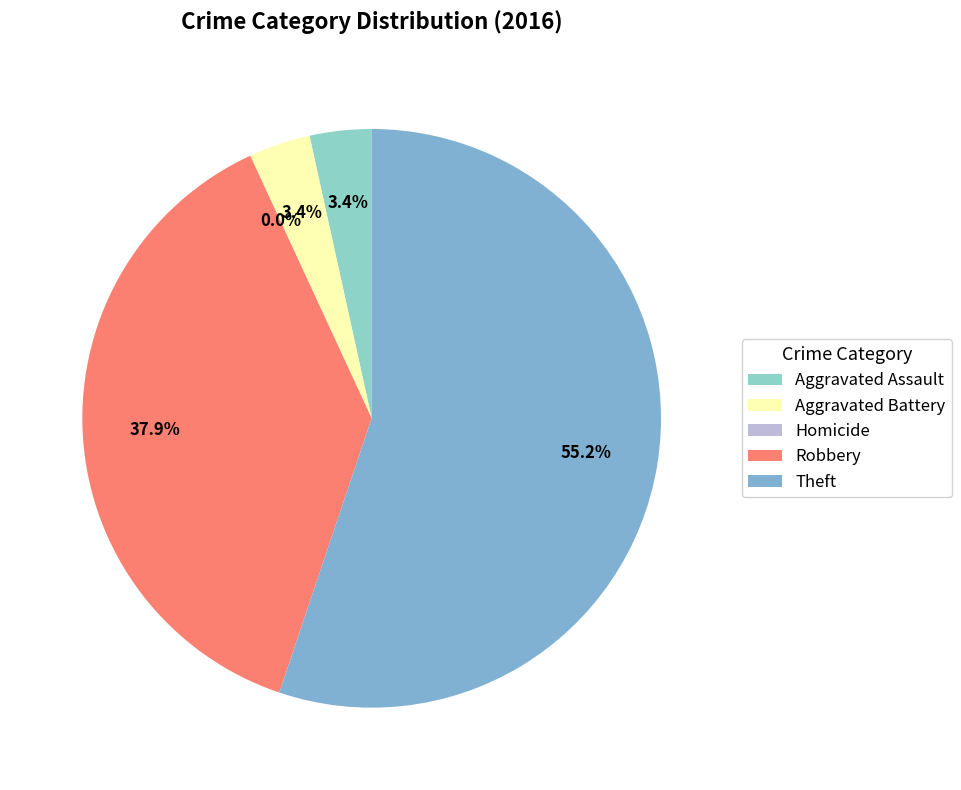

What is the change in value from Aggravated Battery to Theft?

+15